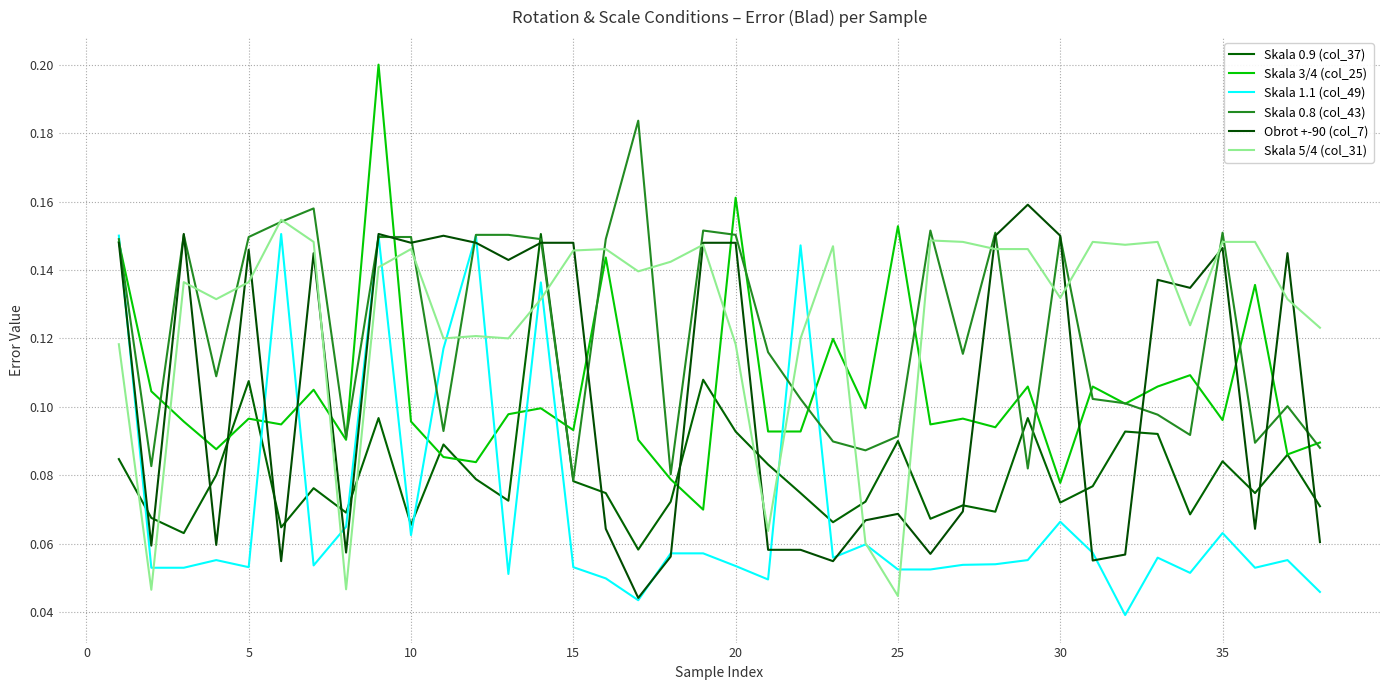

Reading left to right, what are all the values shown in this chart?

Skala 0.9 (col_37): 0.1	0.1	0.1	0.1	0.1	0.1	0.1	0.1	0.1	0.1	0.1	0.1	0.1	0.2	0.1	0.1	0.1	0.1	0.1	0.1	0.1	0.1	0.1	0.1	0.1	0.1	0.1	0.1	0.1	0.1	0.1	0.1	0.1	0.1	0.1	0.1	0.1	0.1
Skala 3/4 (col_25): 0.1	0.1	0.1	0.1	0.1	0.1	0.1	0.1	0.2	0.1	0.1	0.1	0.1	0.1	0.1	0.1	0.1	0.1	0.1	0.2	0.1	0.1	0.1	0.1	0.2	0.1	0.1	0.1	0.1	0.1	0.1	0.1	0.1	0.1	0.1	0.1	0.1	0.1
Skala 1.1 (col_49): 0.2	0.1	0.1	0.1	0.1	0.2	0.1	0.1	0.2	0.1	0.1	0.2	0.1	0.1	0.1	0.0	0.0	0.1	0.1	0.1	0.0	0.1	0.1	0.1	0.1	0.1	0.1	0.1	0.1	0.1	0.1	0.0	0.1	0.1	0.1	0.1	0.1	0.0
Skala 0.8 (col_43): 0.1	0.1	0.2	0.1	0.1	0.2	0.2	0.1	0.1	0.1	0.1	0.2	0.2	0.1	0.1	0.1	0.2	0.1	0.2	0.2	0.1	0.1	0.1	0.1	0.1	0.2	0.1	0.2	0.1	0.1	0.1	0.1	0.1	0.1	0.2	0.1	0.1	0.1
Obrot +-90 (col_7): 0.1	0.1	0.2	0.1	0.1	0.1	0.1	0.1	0.2	0.1	0.1	0.1	0.1	0.1	0.1	0.1	0.0	0.1	0.1	0.1	0.1	0.1	0.1	0.1	0.1	0.1	0.1	0.1	0.2	0.1	0.1	0.1	0.1	0.1	0.1	0.1	0.1	0.1
Skala 5/4 (col_31): 0.1	0.0	0.1	0.1	0.1	0.2	0.1	0.0	0.1	0.1	0.1	0.1	0.1	0.1	0.1	0.1	0.1	0.1	0.1	0.1	0.1	0.1	0.1	0.1	0.0	0.1	0.1	0.1	0.1	0.1	0.1	0.1	0.1	0.1	0.1	0.1	0.1	0.1